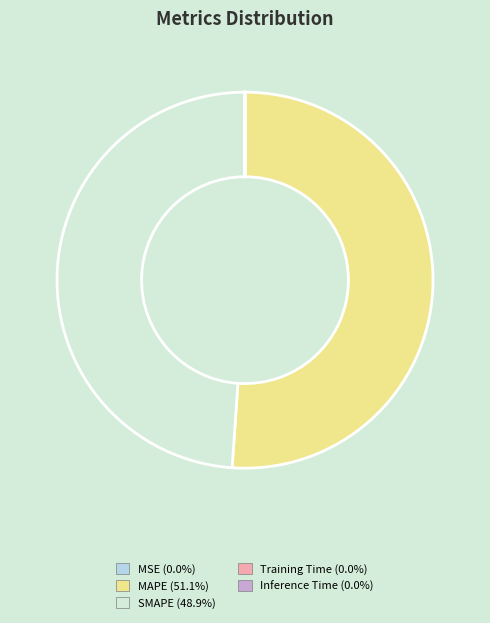

Which category has the biggest portion of the pie?

MAPE